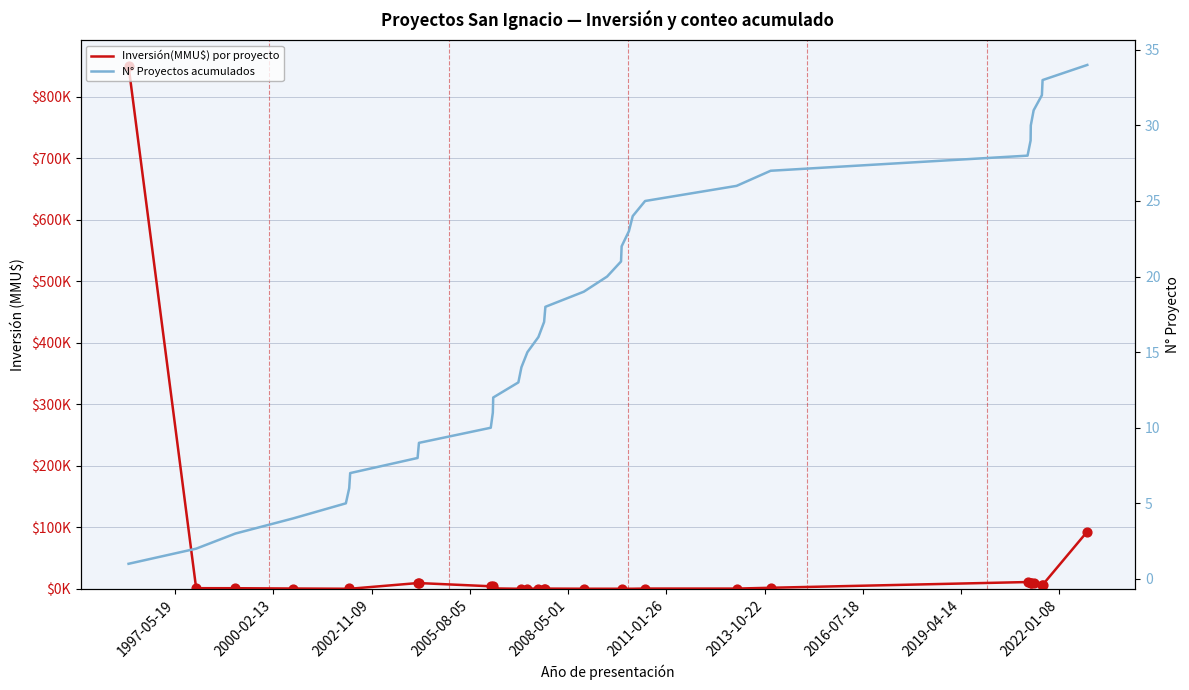

Which series has the largest Y range (max minus min)?

Inversión(MMU$) por proyecto